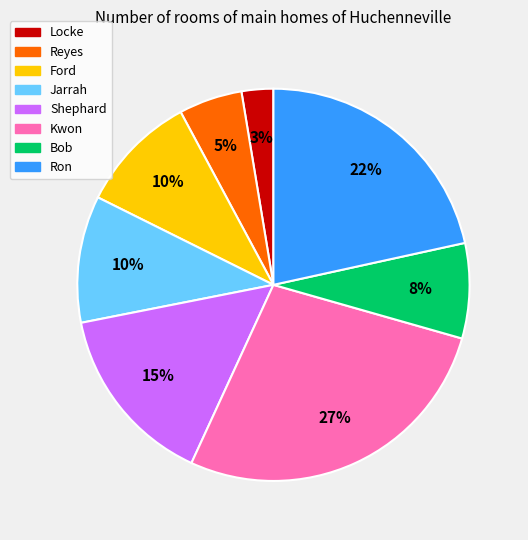

Count the number of slices in the pie.

8